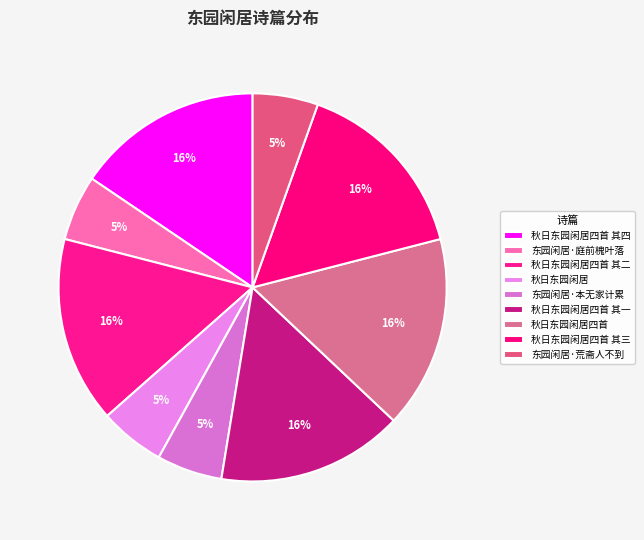

The 东园闲居·庭前槐叶落 slice represents 1% of the pie. True or false?

False